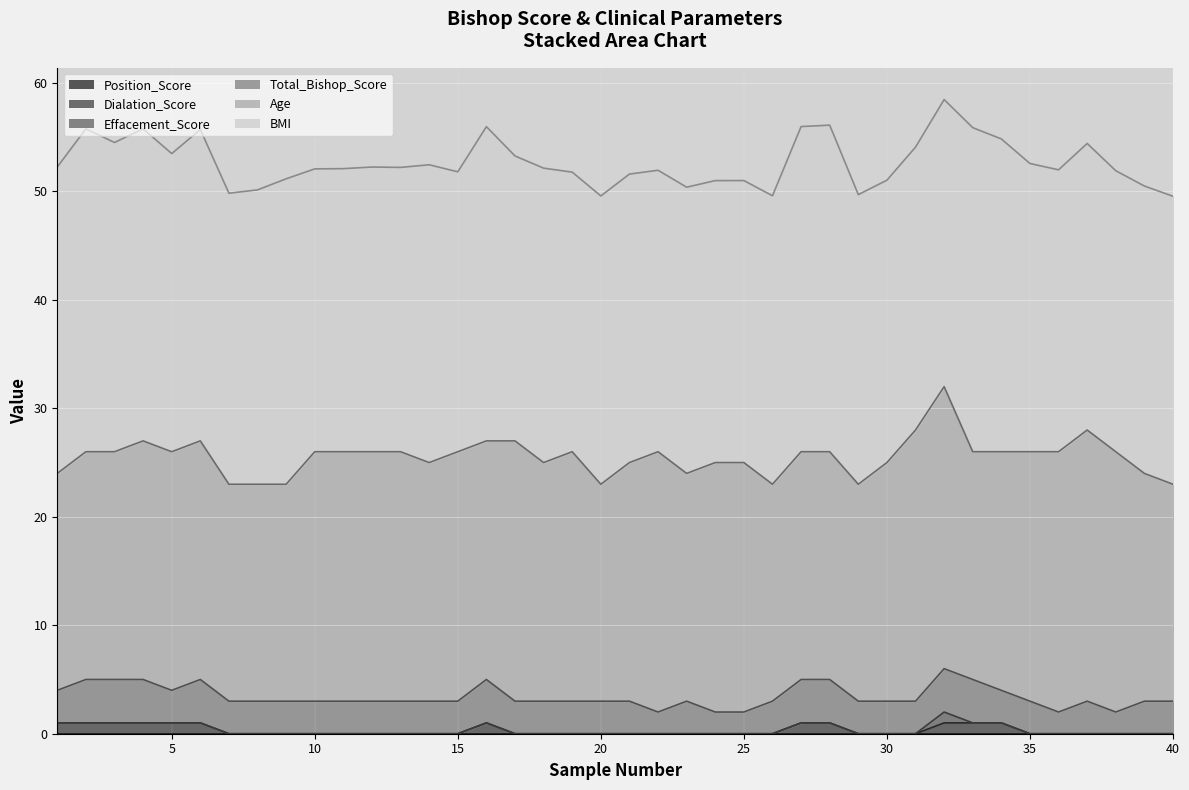

Which series has the largest range (max minus min)?

Age